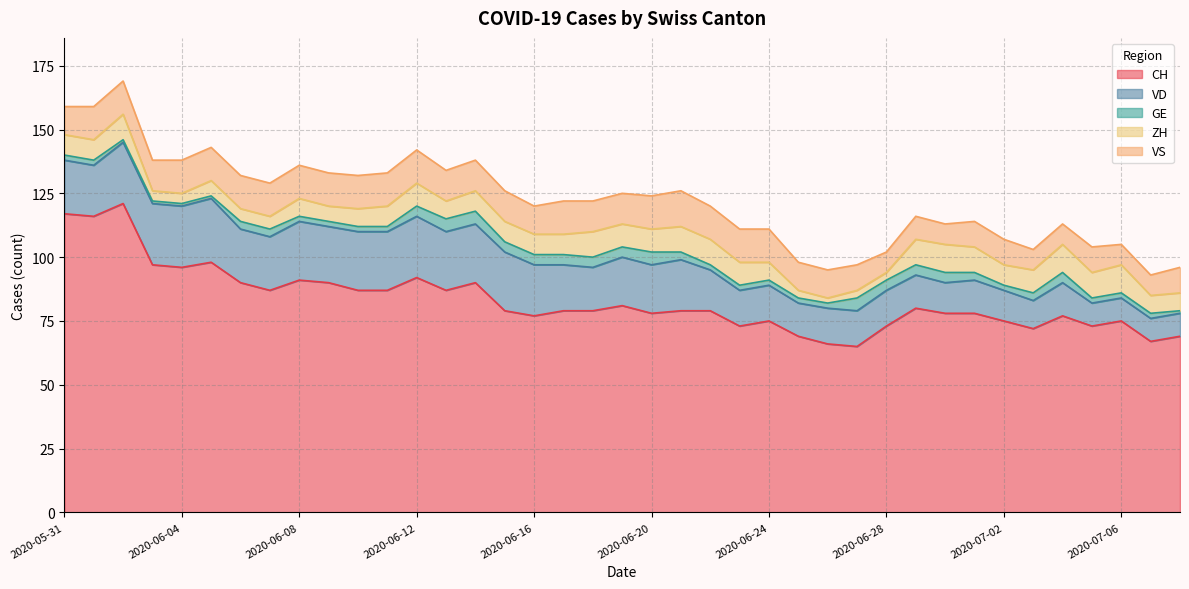

Where is the first local minimum for VD?

2020-06-01